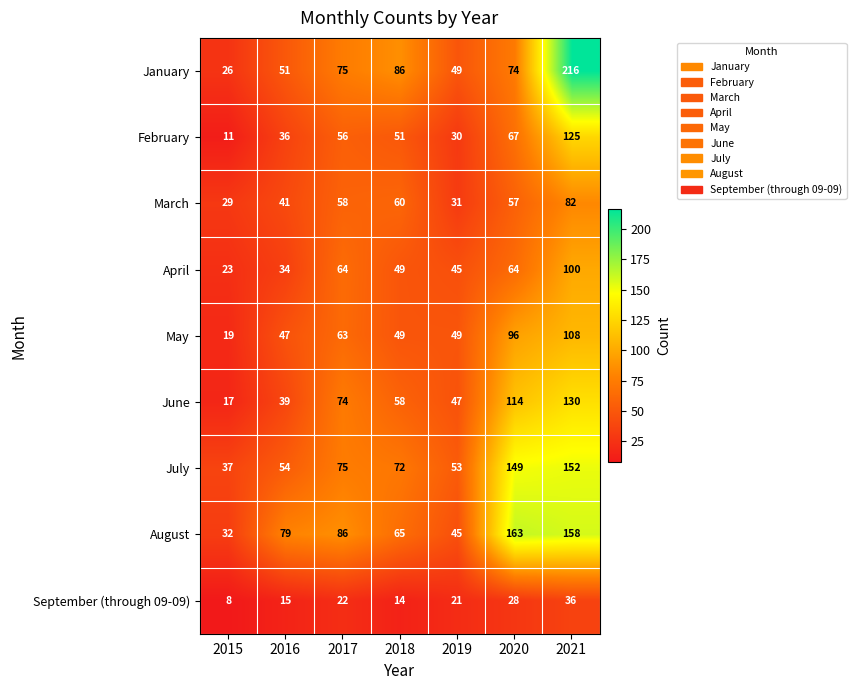

Which series has the largest range (max minus min)?

January